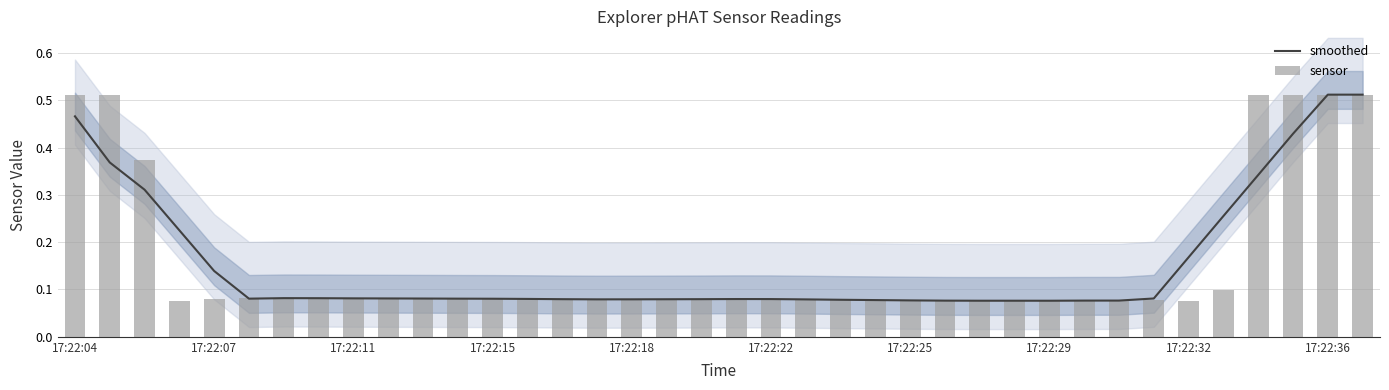

Which category has the lowest value across all series?

17:22:15